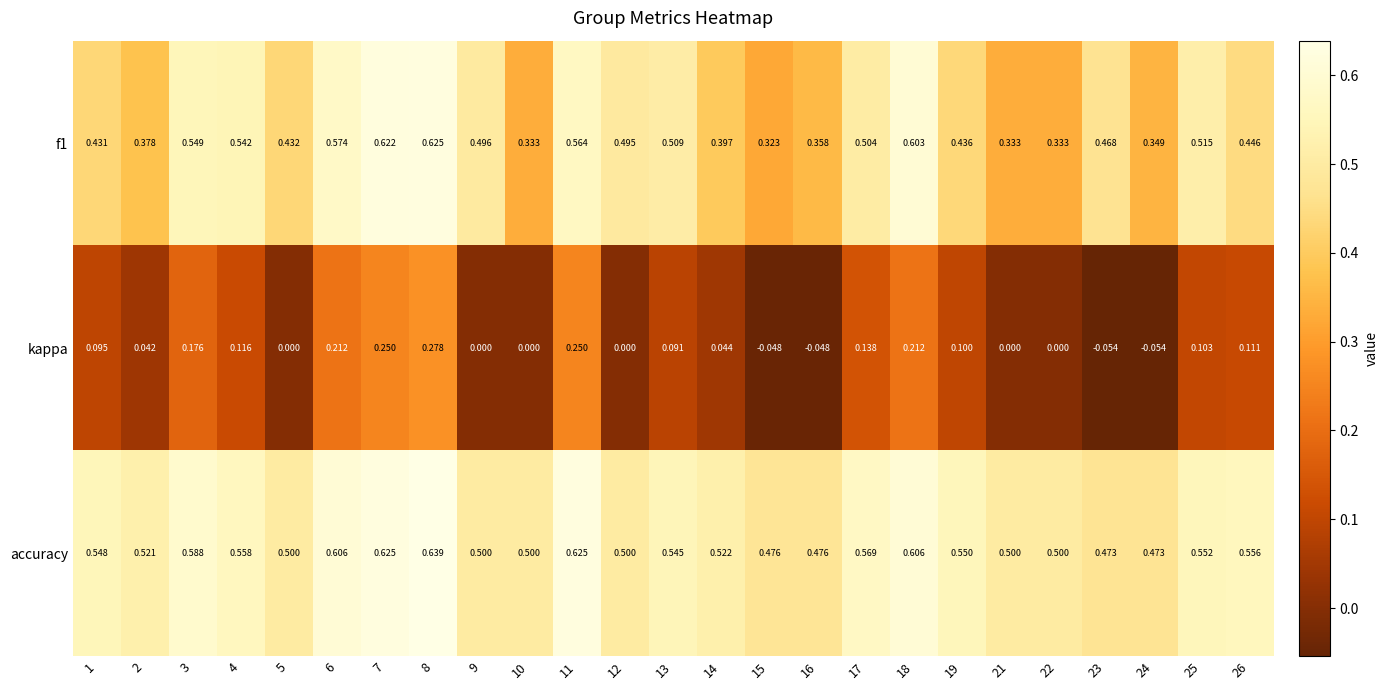

Which series has the largest total across all categories?

accuracy